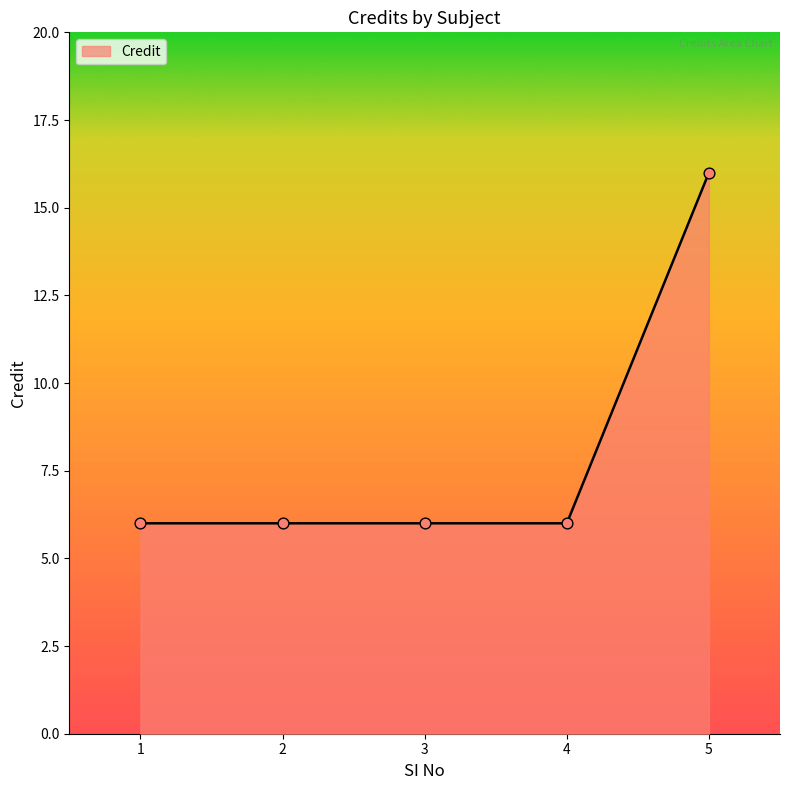

Approximately how many times larger is the value at 1 compared to 4?

1.0